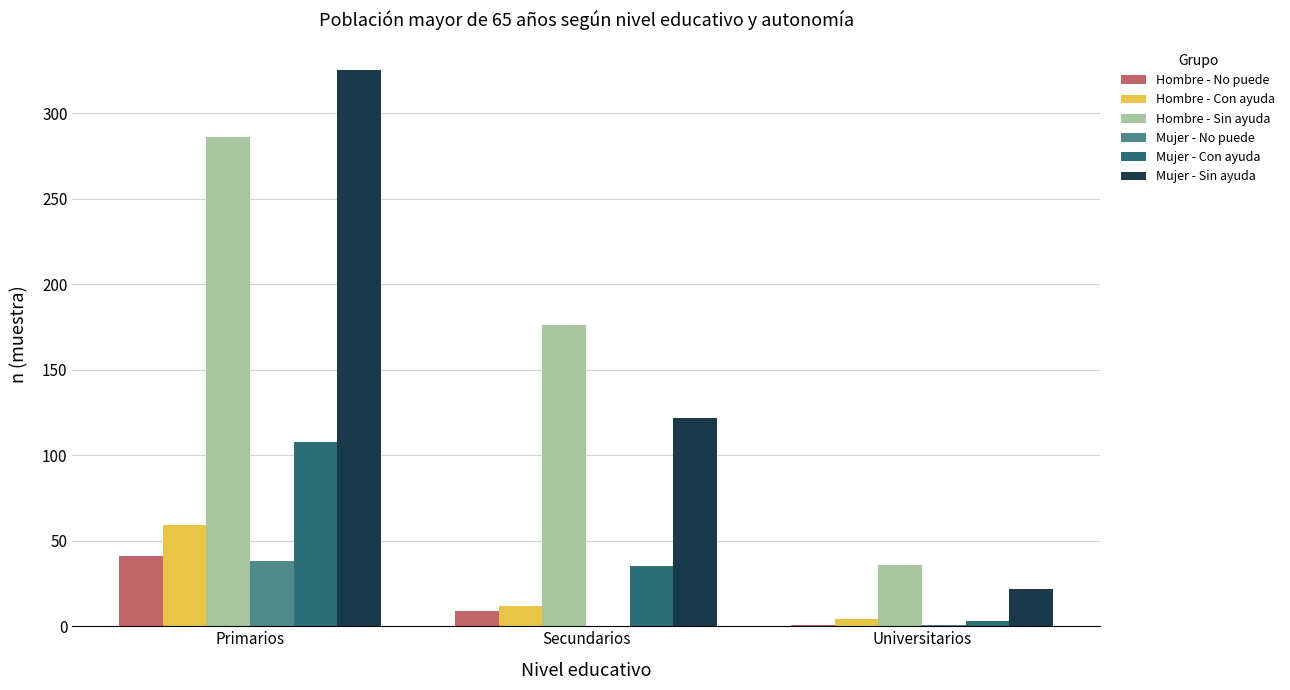

Which category has the highest value in the Mujer - Sin ayuda series?

Primarios